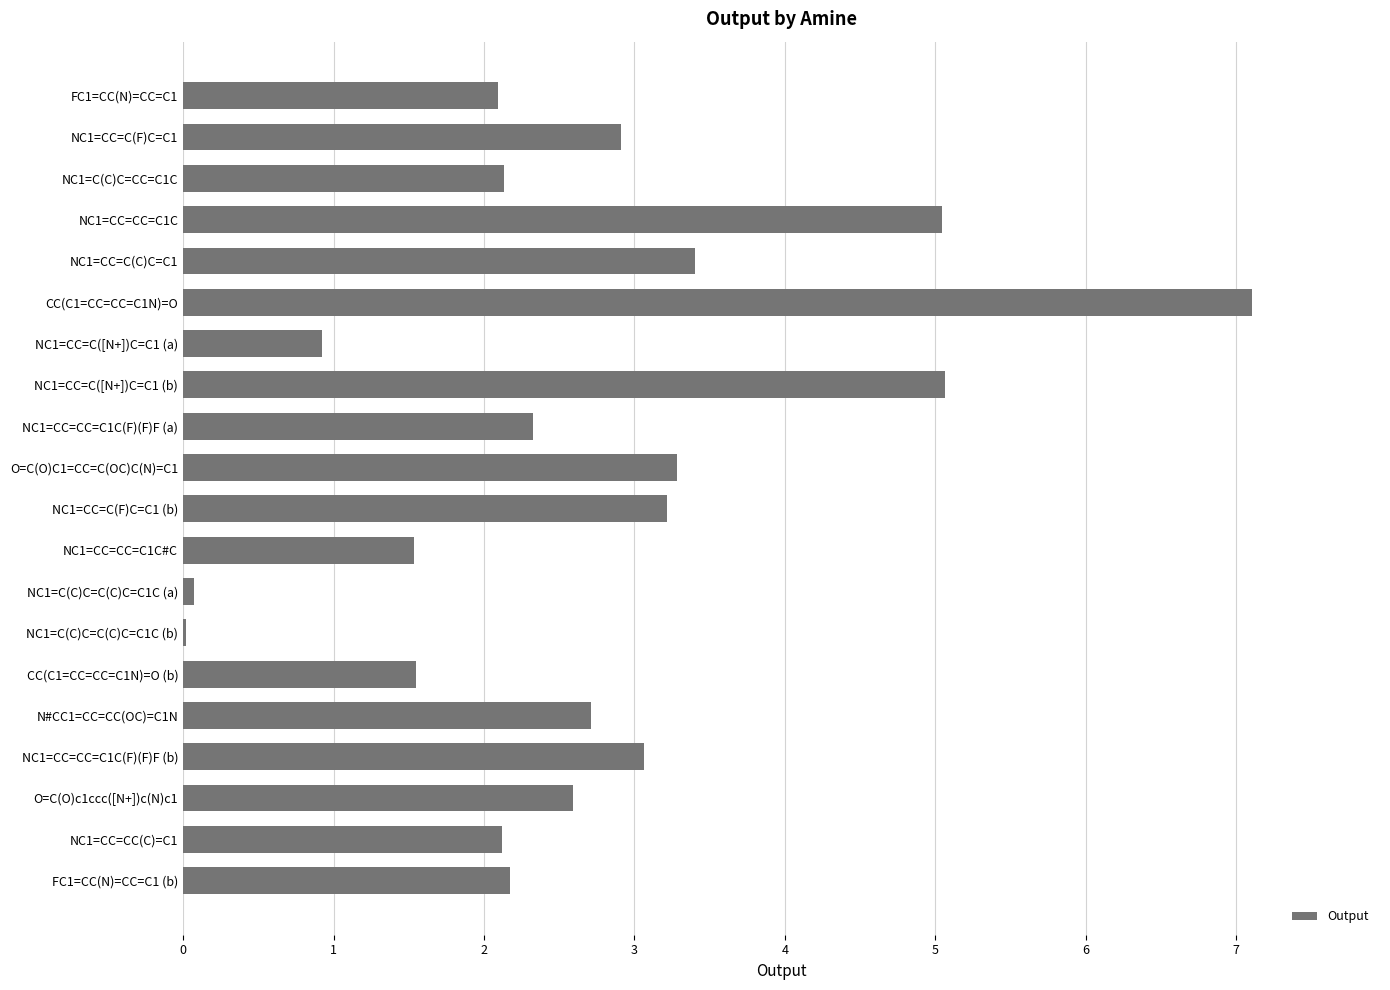

The value at NC1=CC=C(F)C=C1 is 2.9. True or false?

True